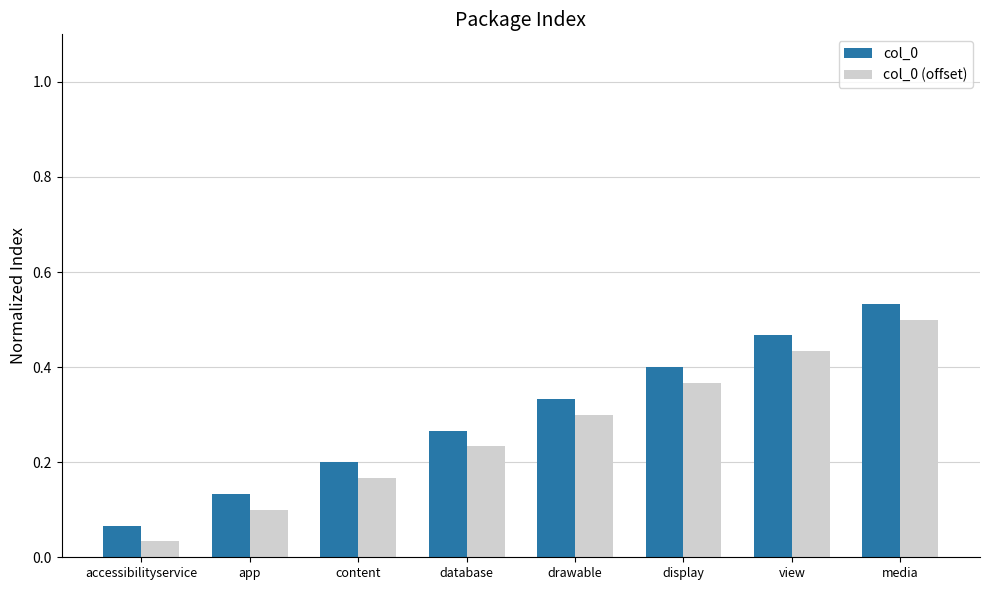

At which category is the sum across all series the highest?

media